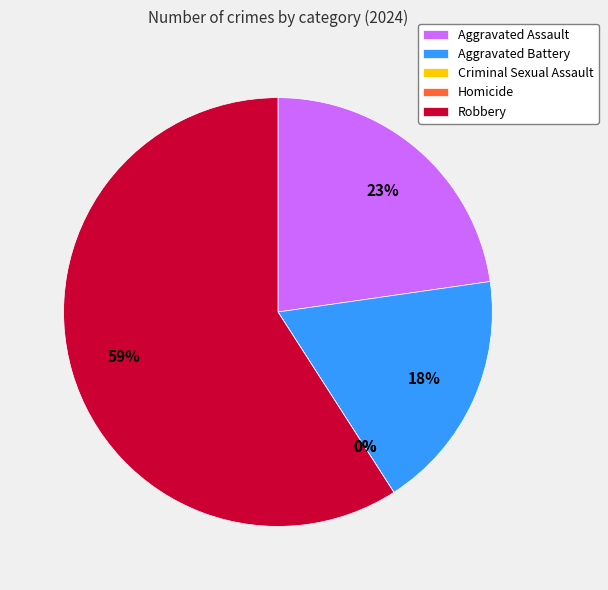

Is it true that Aggravated Battery is 18% of the pie?

True